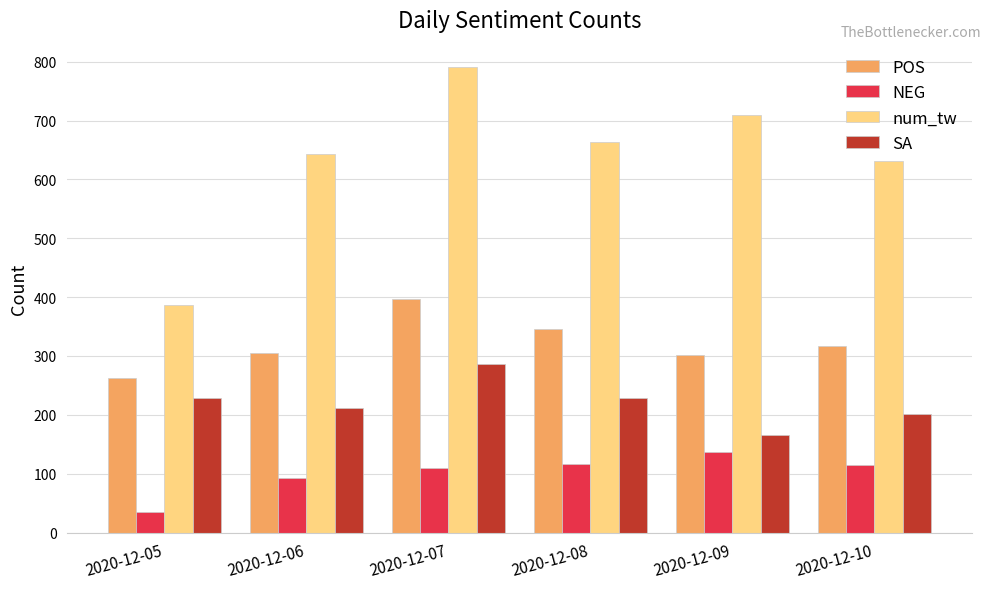

How many categories are shown in the chart?

6